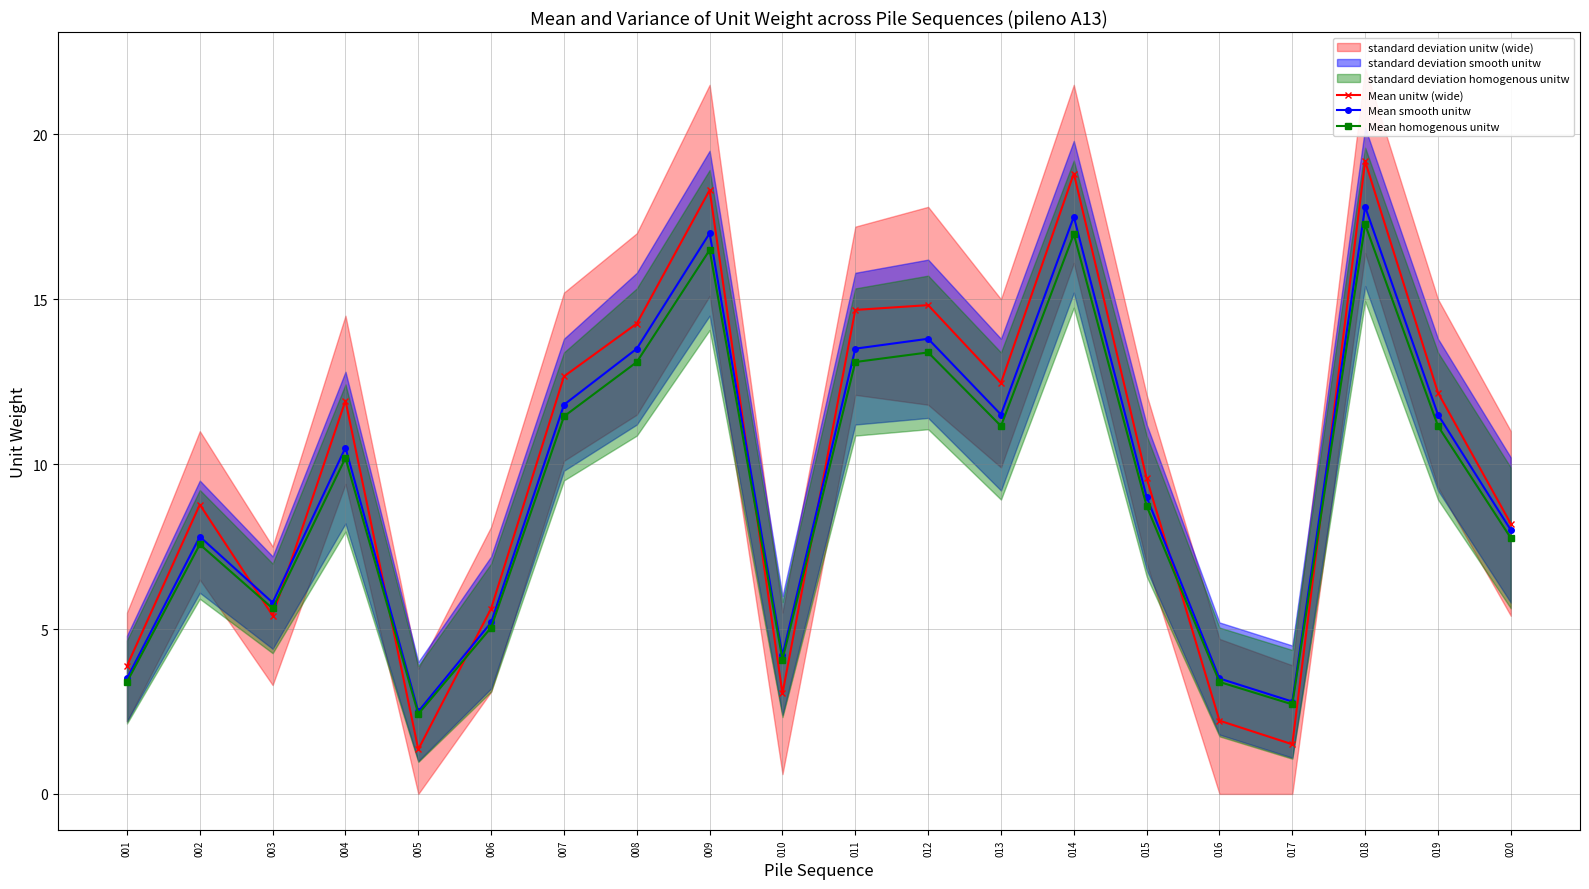

What is the average value of the Mean homogenous unitw series?

9.2